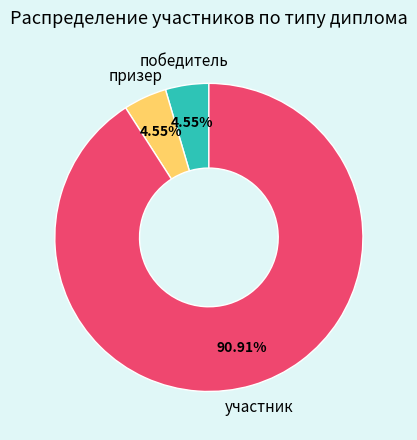

Is there a majority slice in this chart?

Yes